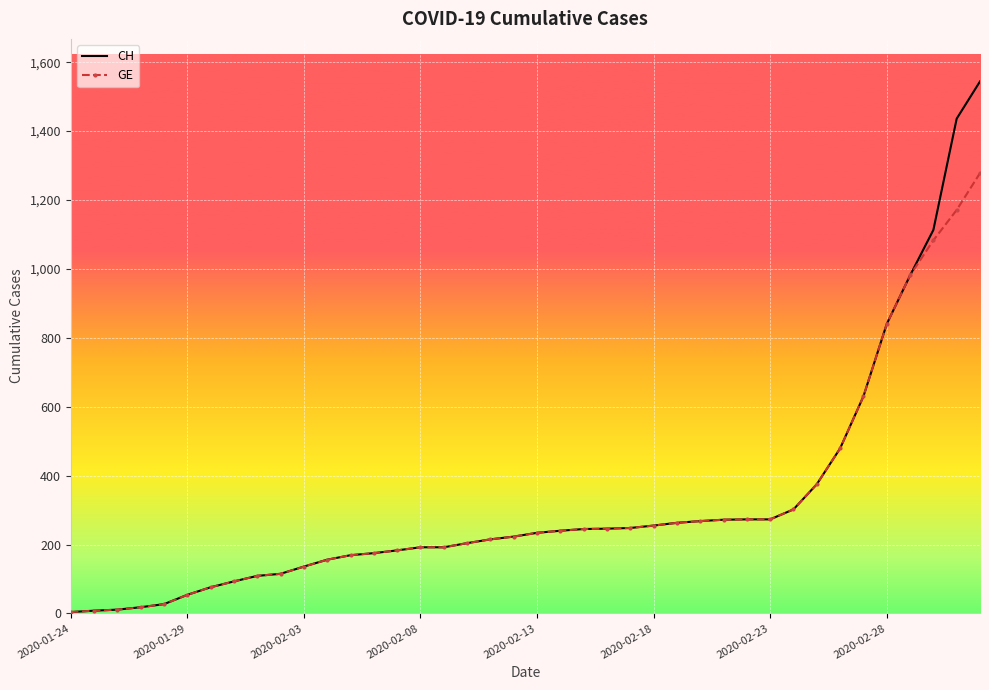

At how many categories does at least one series exceed 1106?

3